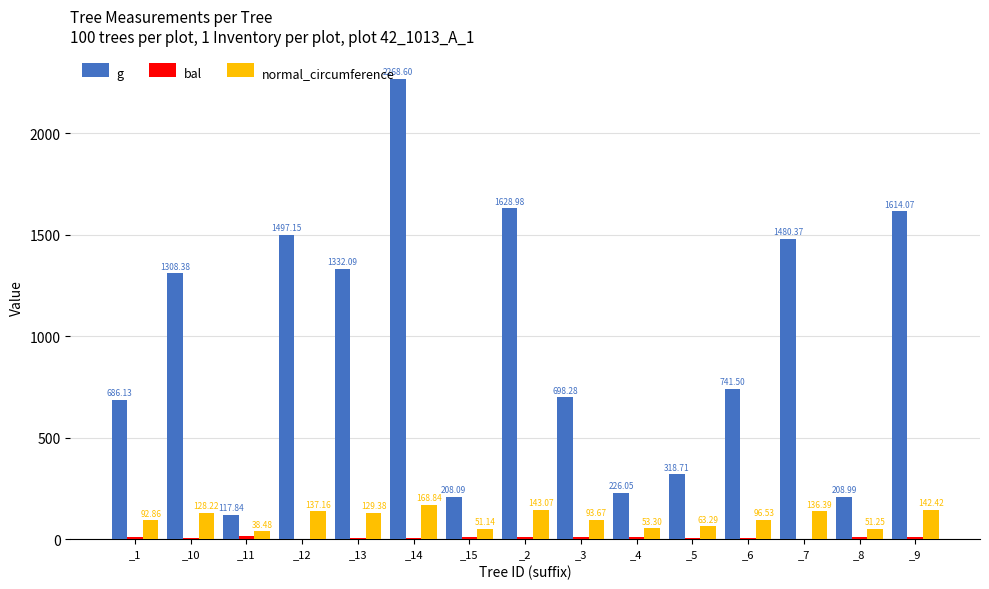

What is the sum of the g values at _6 and _13?

2073.6